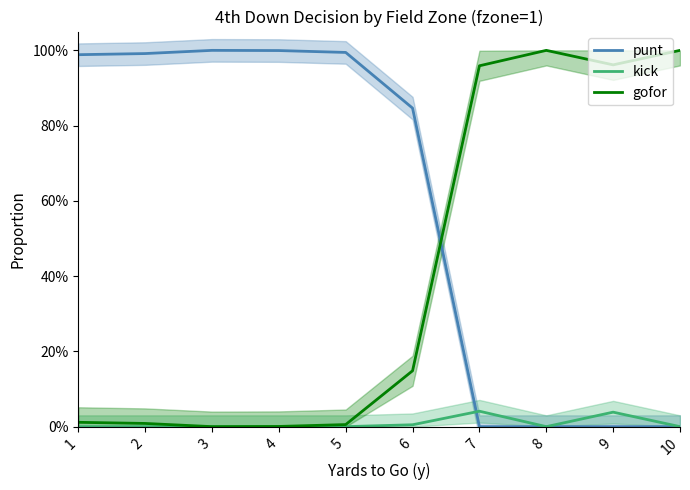

The value of gofor at 7 is 1.0. True or false?

True